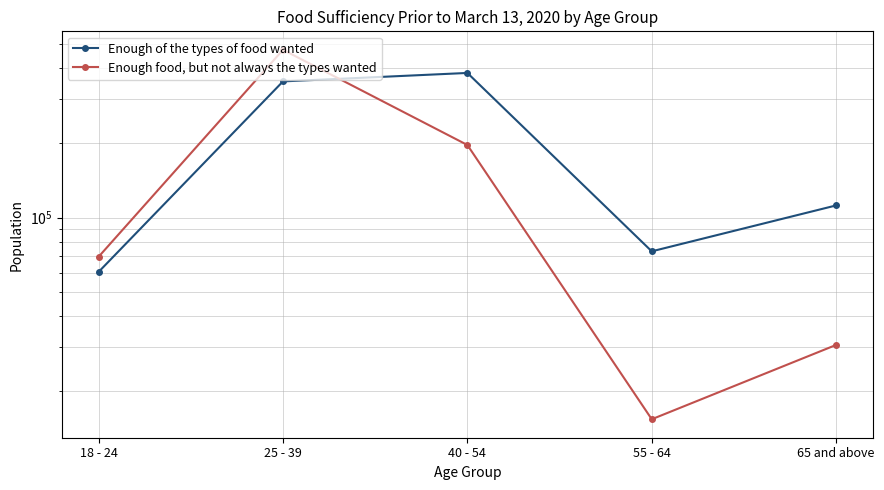

True or false: Enough food, but not always the types wanted and Enough of the types of food wanted cross at least once.

True